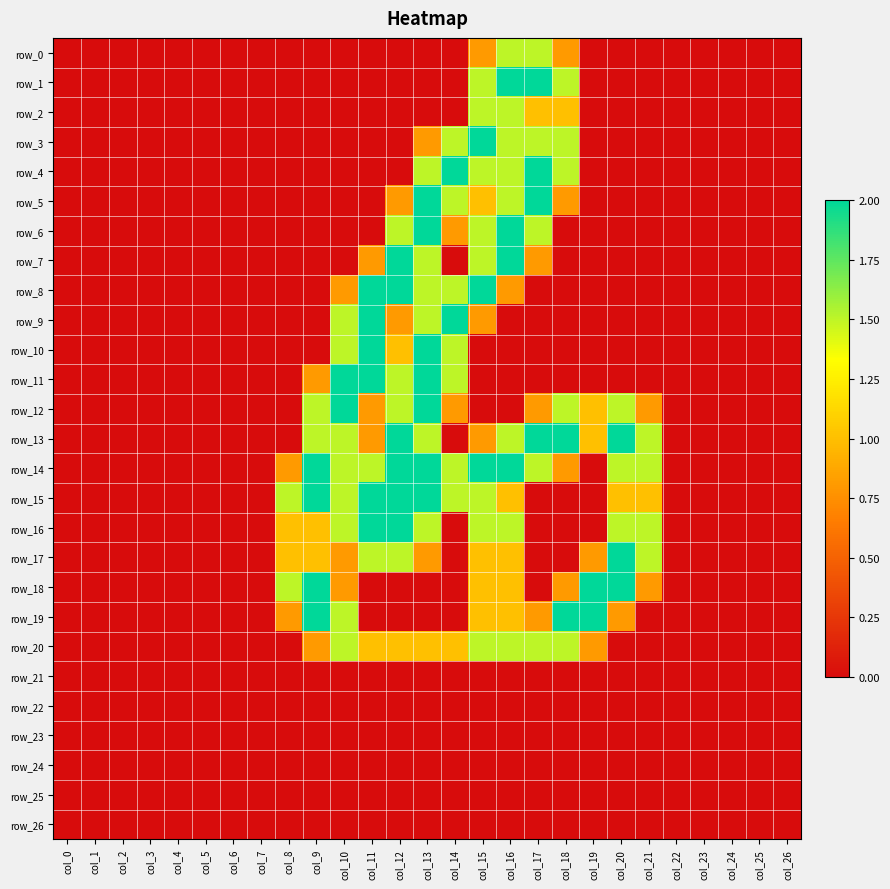

The row_5 series shows 0.0 at col_4. True or false?

True